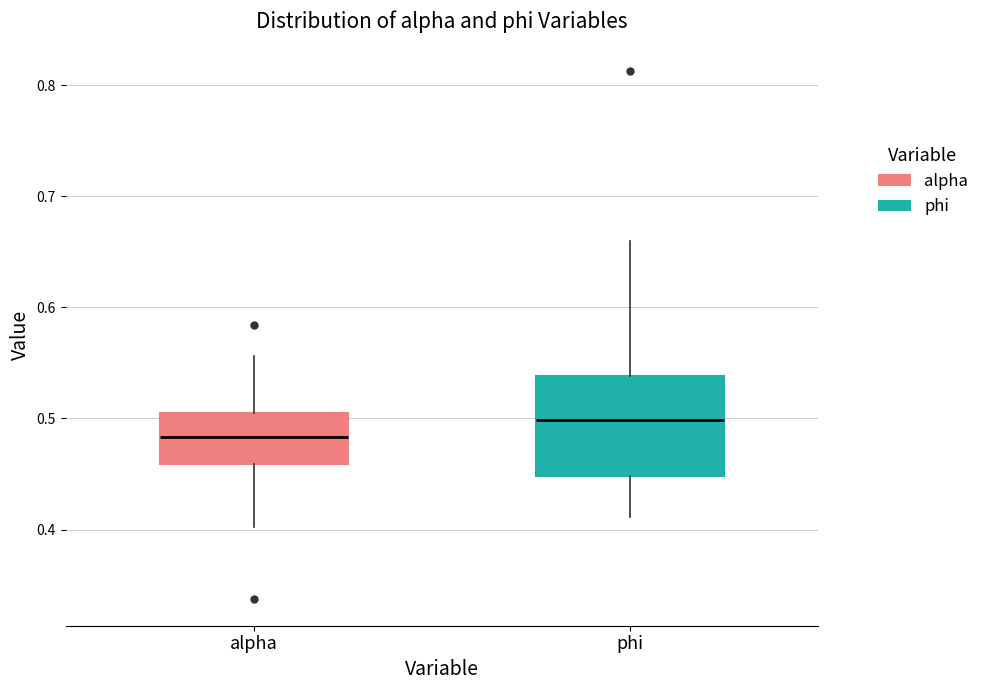

Reading left to right, transcribe this box plot: for each box, give where its median line is, the range the box spans, and where its two whiskers end, as read against the y-axis. The values are not printed on the chart, so give them approximately, as read against the axis.

alpha: median 0.48, box 0.46 to 0.51, whiskers 0.40 to 0.56
phi: median 0.50, box 0.45 to 0.54, whiskers 0.41 to 0.66